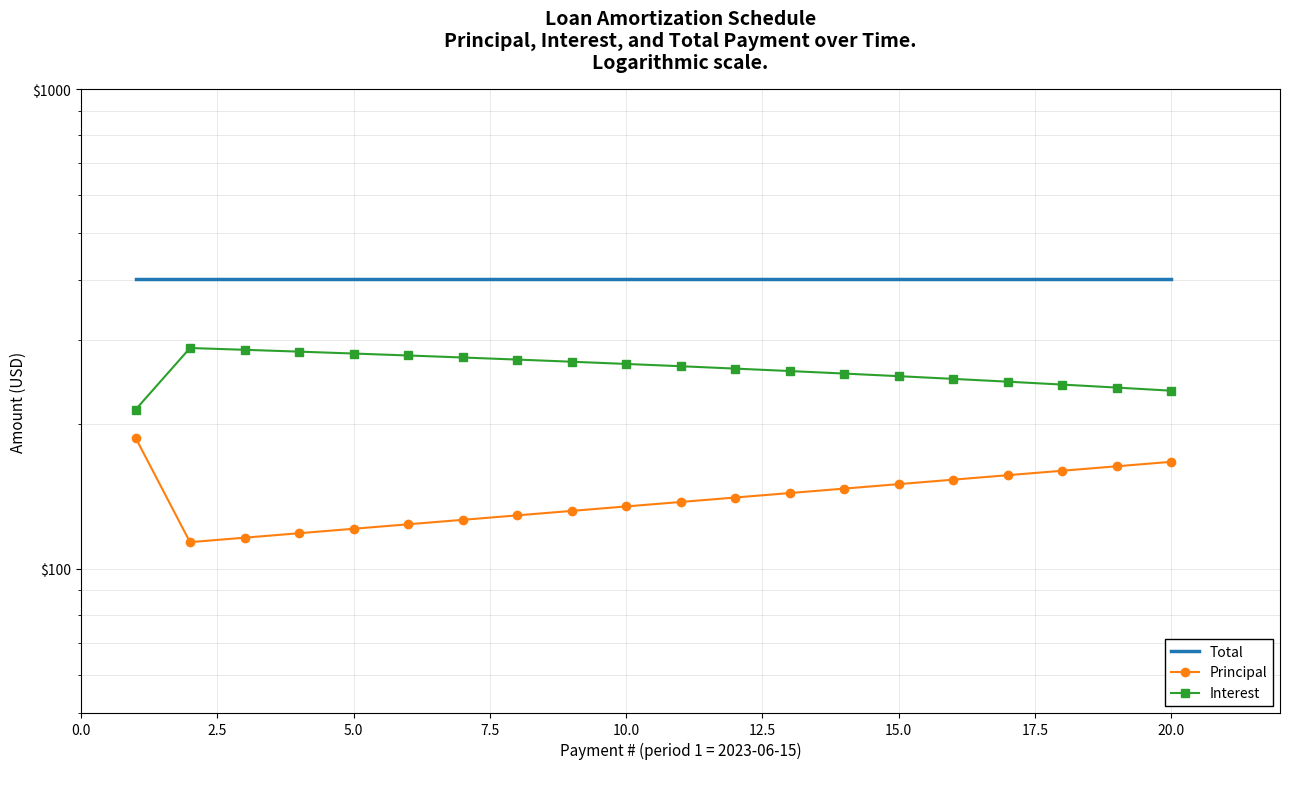

True or false: Principal and Total cross at least once.

False